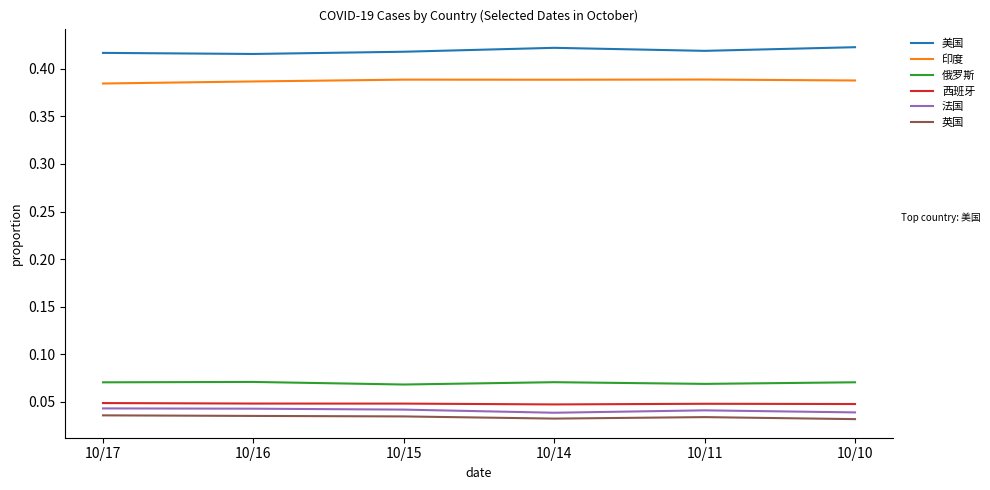

True or false: 法国 and 俄罗斯 intersect in this chart.

False